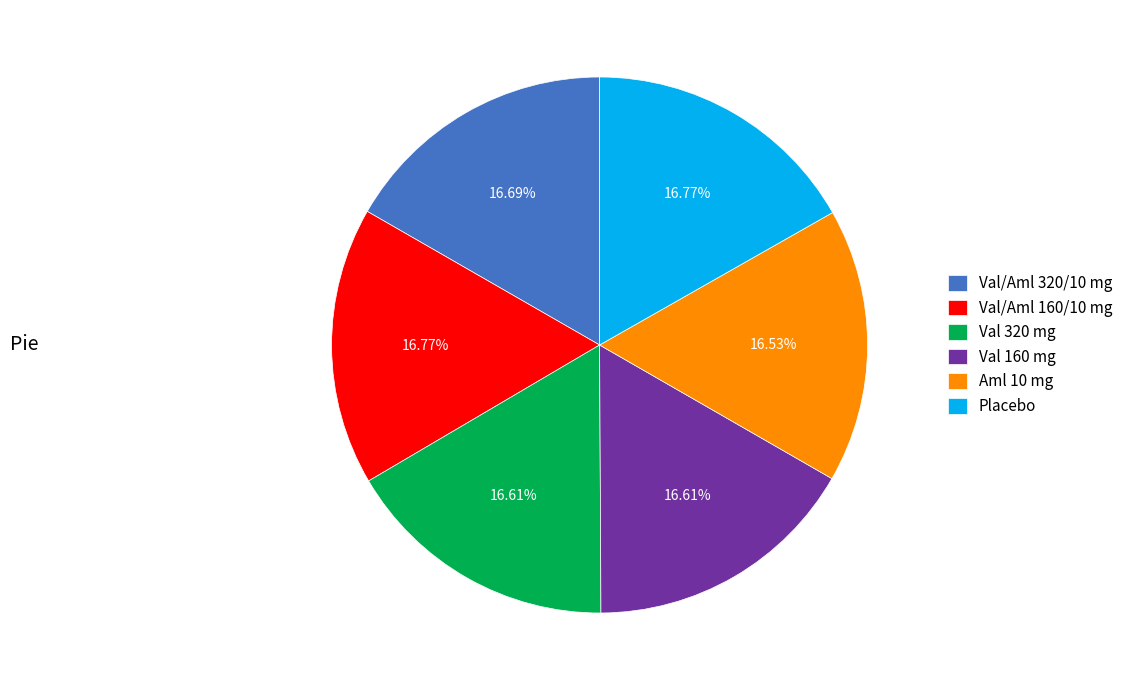

How many segments does this pie chart have?

6